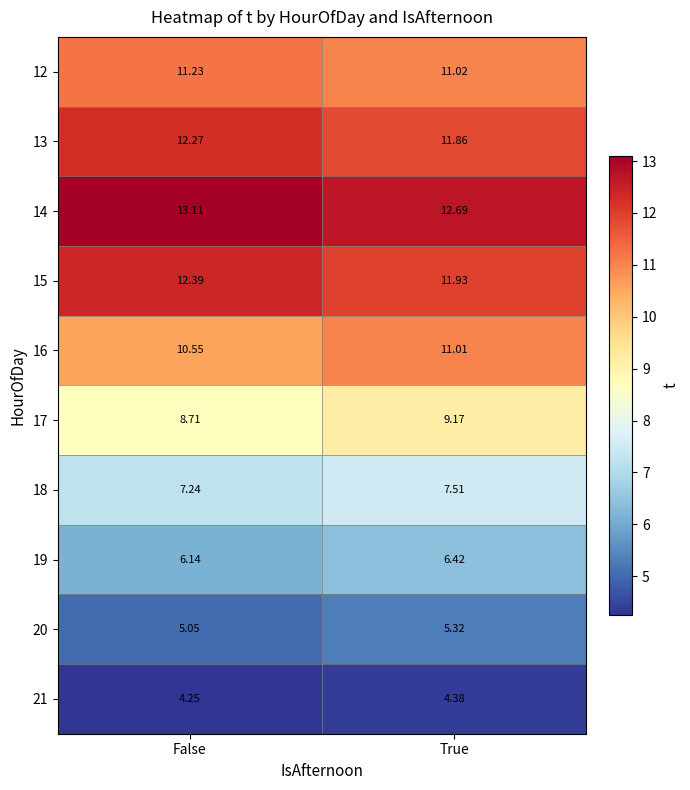

At which category is the sum across all series the highest?

True